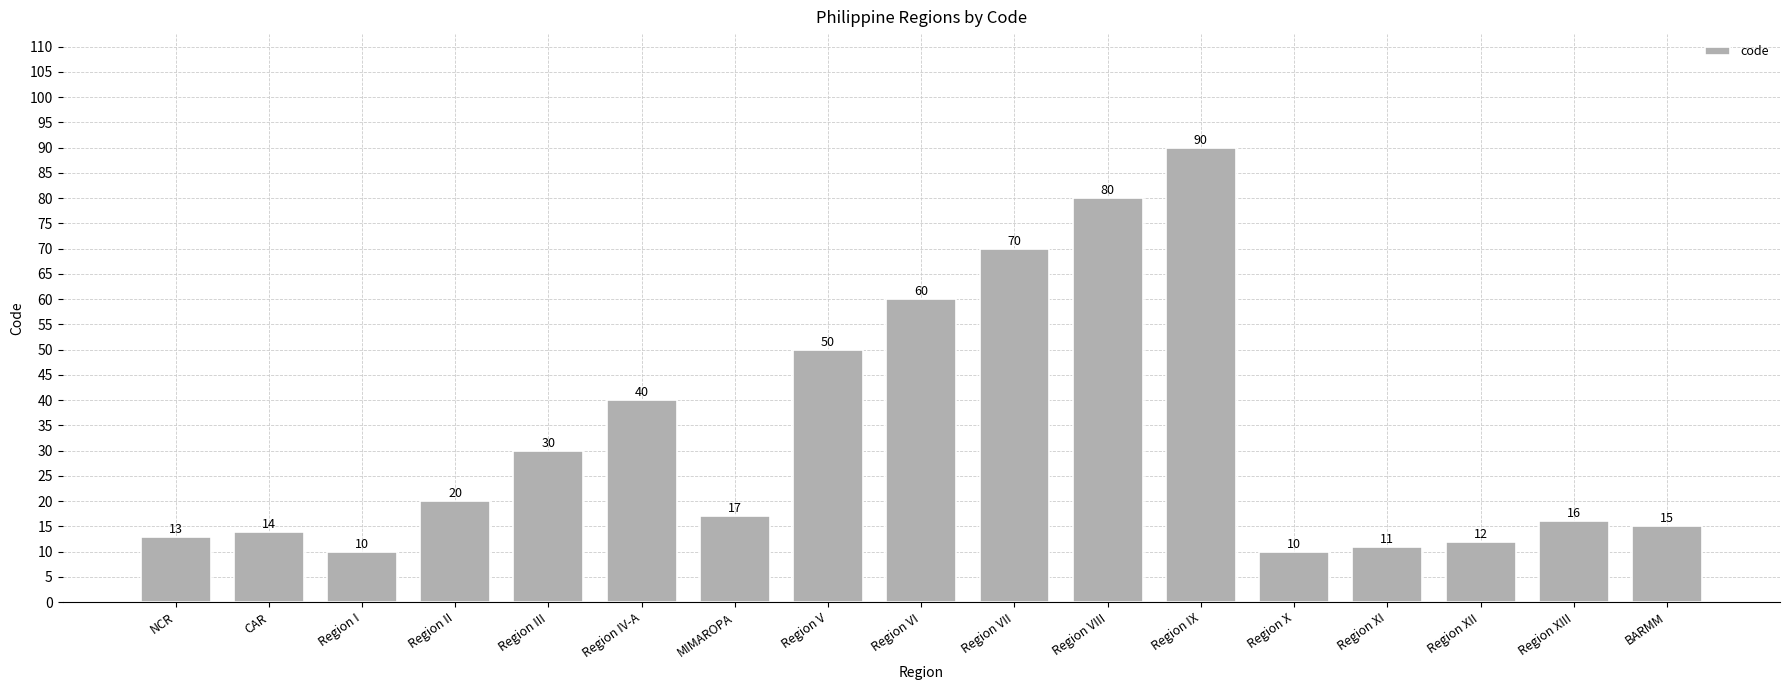

What is the value of the 8th bar from the left?

50